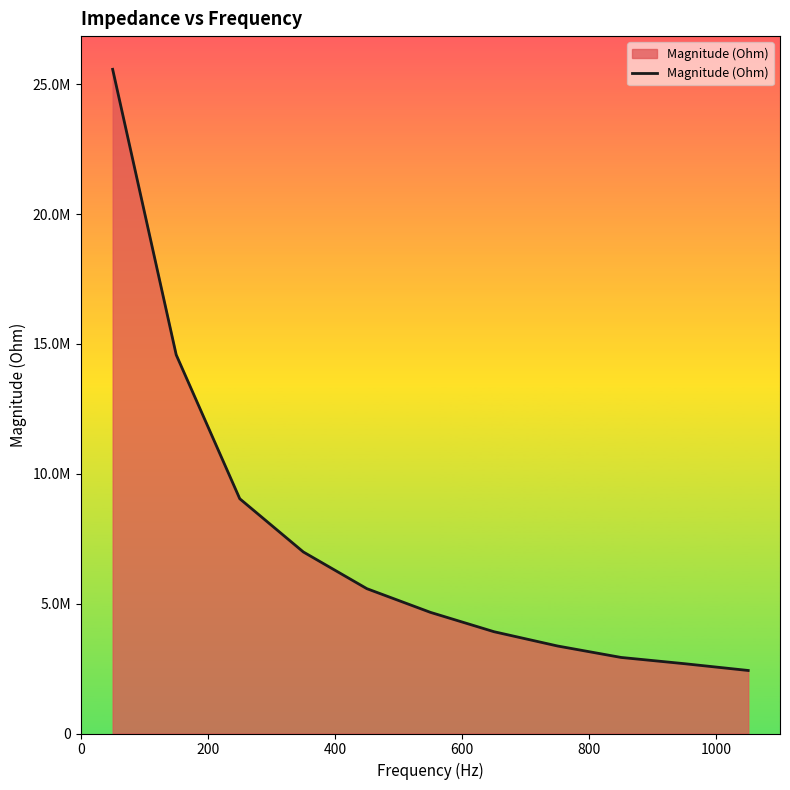

What is the minimum value shown in the chart?

2426700.3